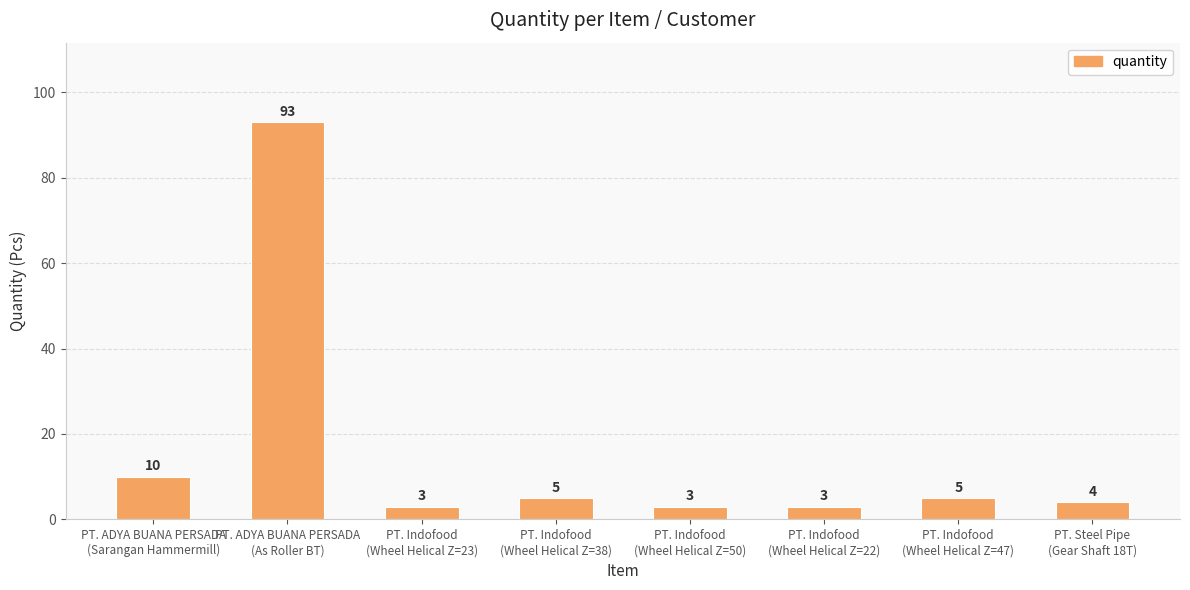

Reading left to right, list all the values displayed in this chart.

PT. ADYA BUANA PERSADA
(Sarangan Hammermill)=10	PT. ADYA BUANA PERSADA
(As Roller BT)=93	PT. Indofood
(Wheel Helical Z=23)=3	PT. Indofood
(Wheel Helical Z=38)=5	PT. Indofood
(Wheel Helical Z=50)=3	PT. Indofood
(Wheel Helical Z=22)=3	PT. Indofood
(Wheel Helical Z=47)=5	PT. Steel Pipe
(Gear Shaft 18T)=4